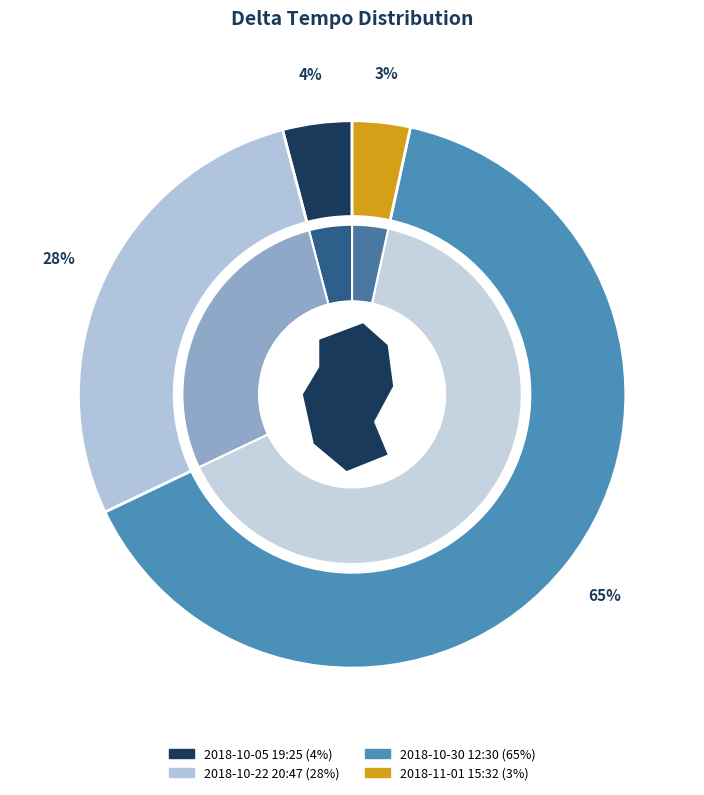

What percentage is the 2018-11-01 15:32 slice, to the nearest percent?

3%